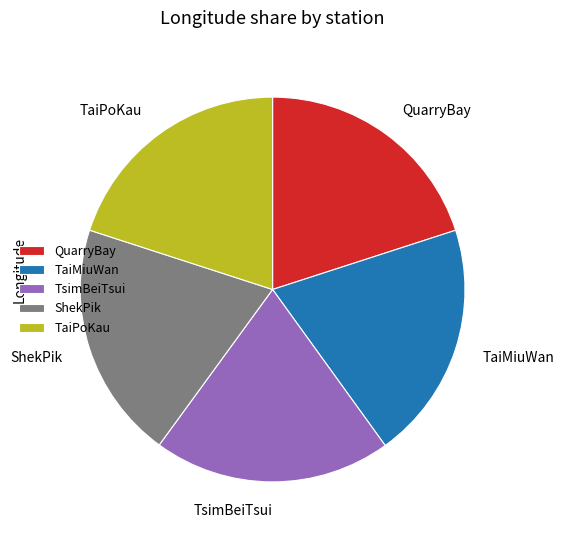

Does TaiMiuWan account for over 50% of the chart?

No